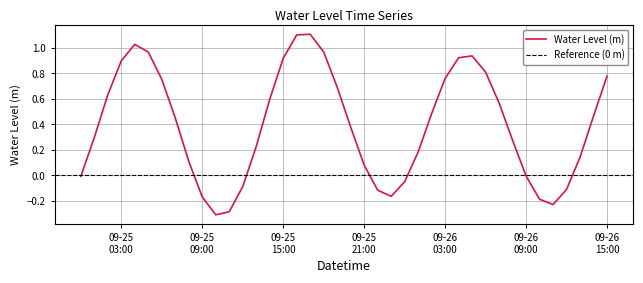

The chart shows a value of 0.9 at 2025-09-26 04:00. True or false?

True